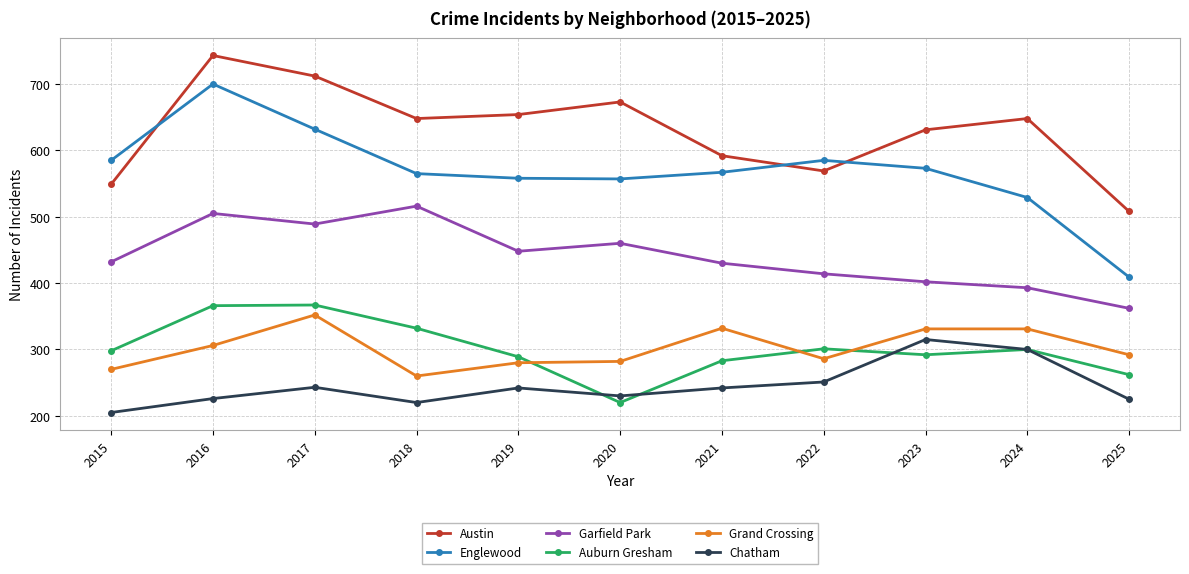

True or false: Englewood has a value of 249 at 2017.

False